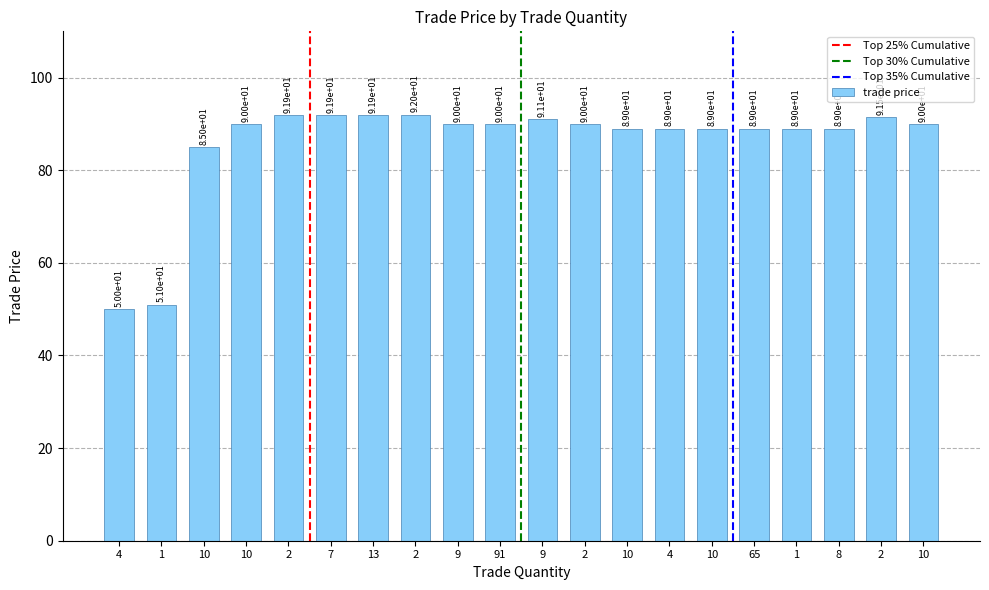

At which label is the value closest to 71?

10